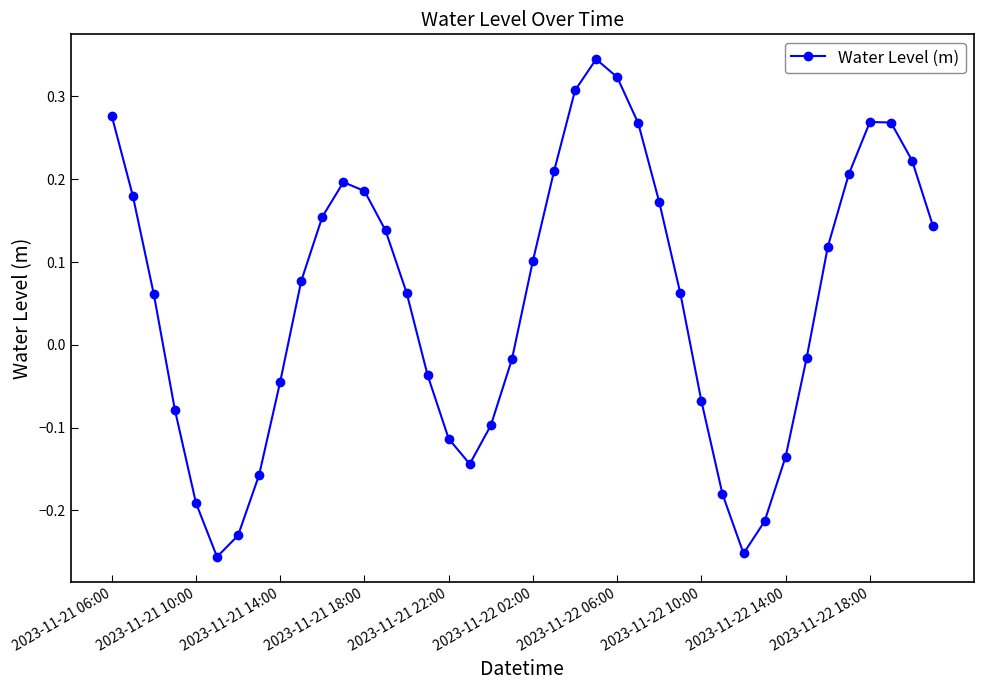

What is the sum of all values?

2.1